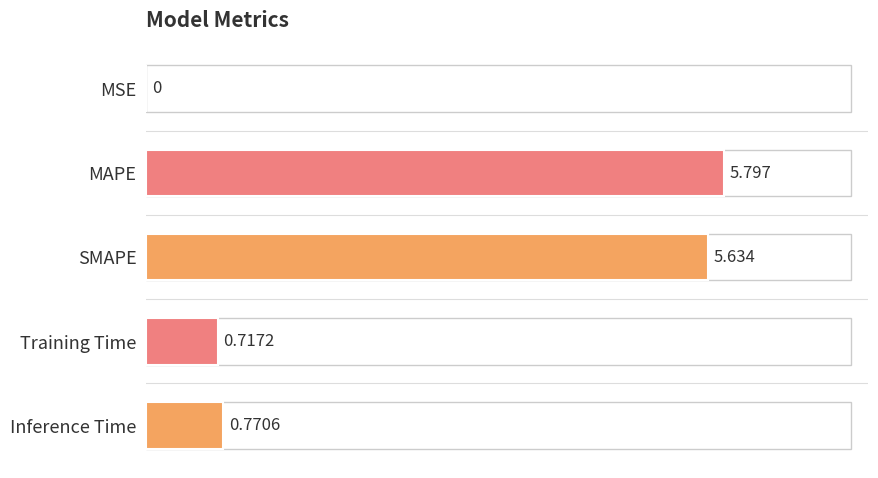

At which label is the value closest to 2?

Inference Time